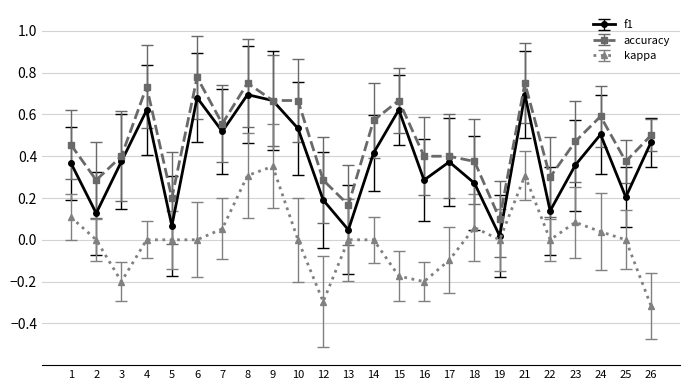

Does the chart have visible grid lines?

Yes